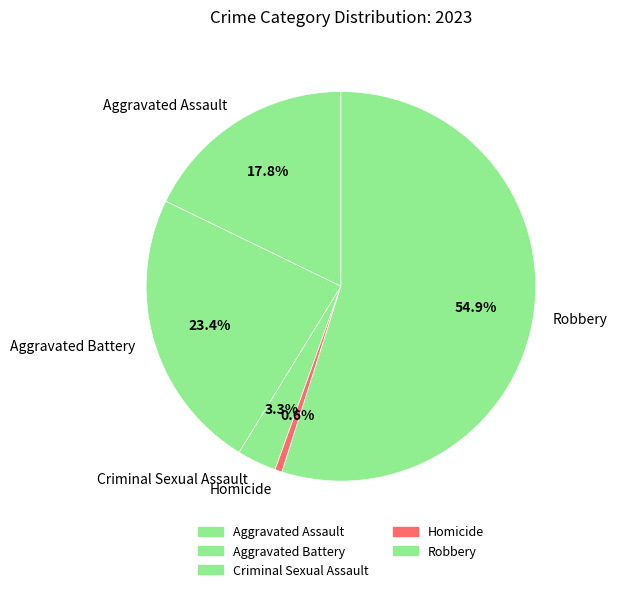

Which slice is the smallest?

Homicide